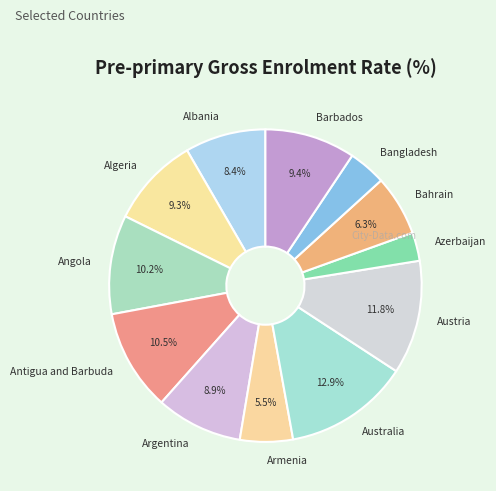

Is the sum of Azerbaijan and Angola greater than half?

No